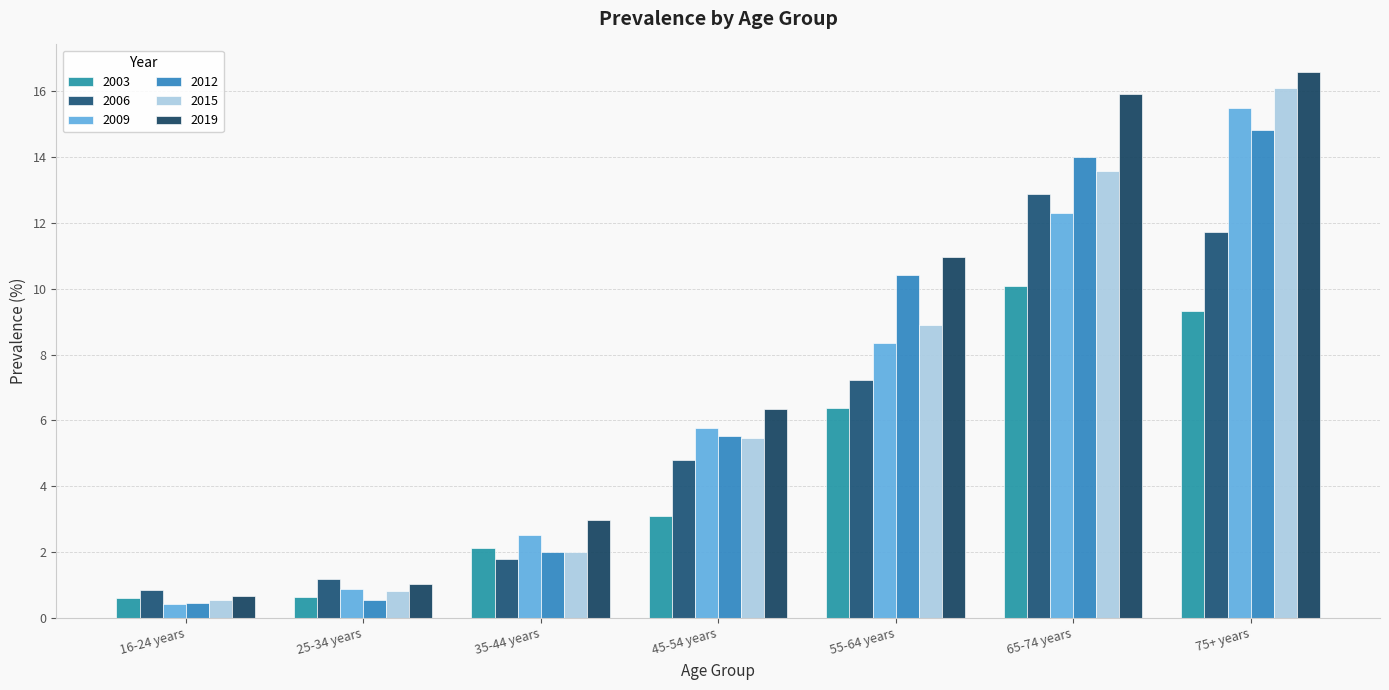

Which label corresponds to the smallest value in the chart?

16-24 years